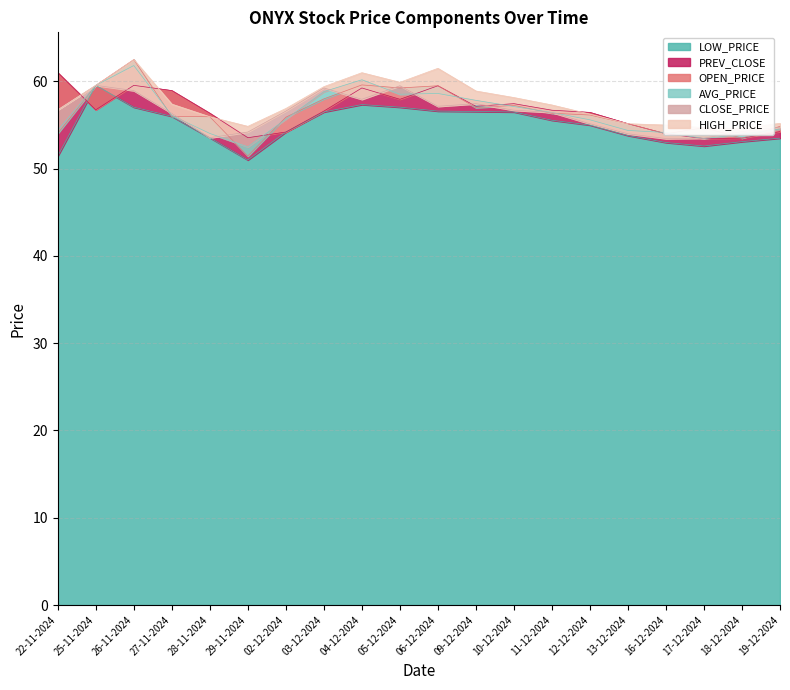

Count the number of data series in this chart.

6